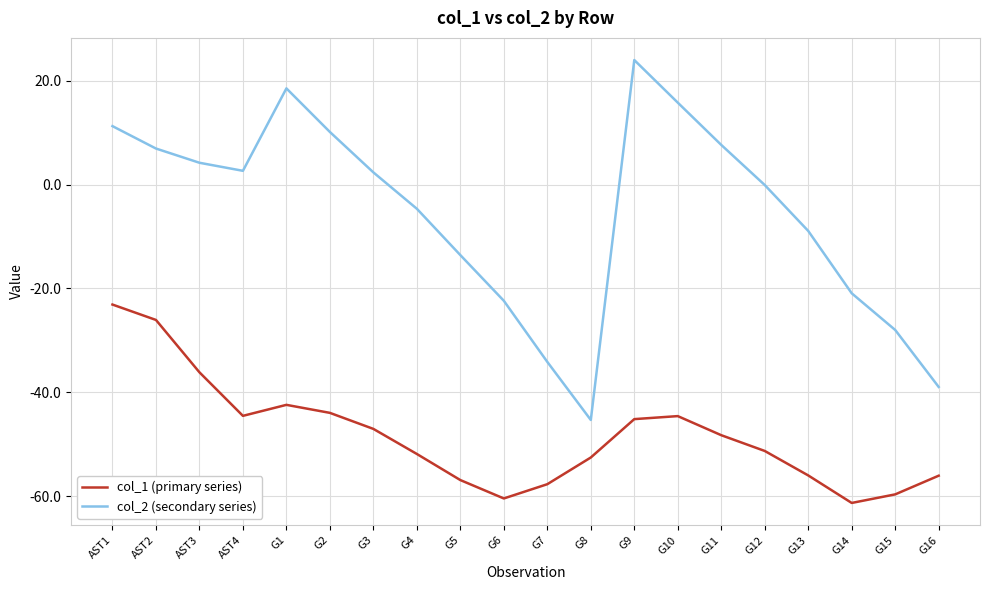

Between AST1 and G10, which series saw the biggest shift?

col_1 (primary series)